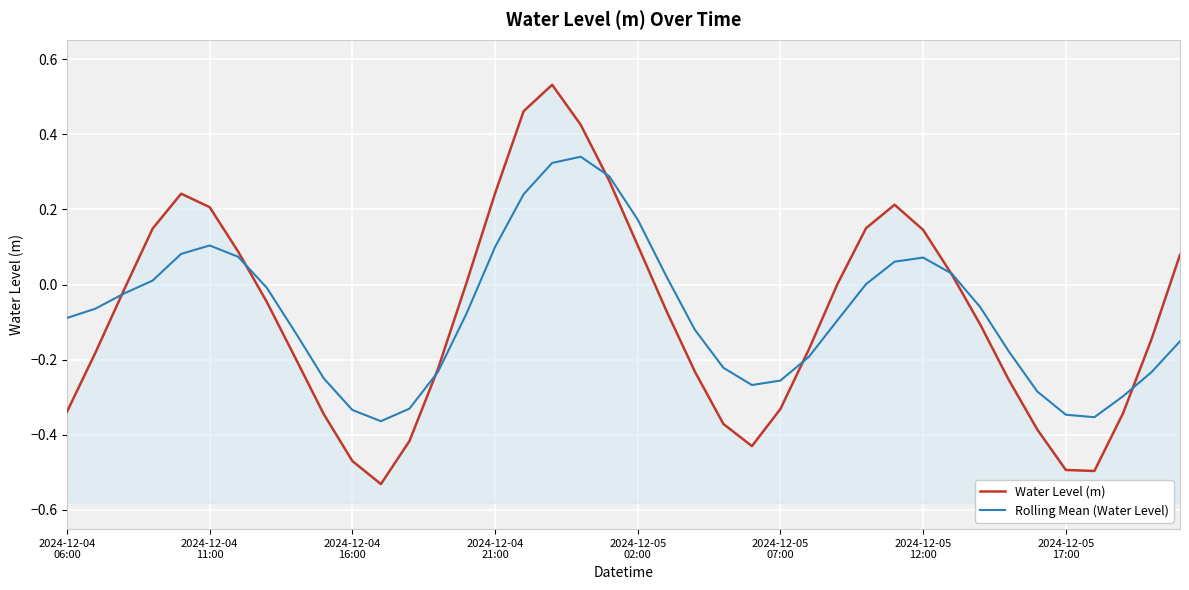

Which series ends up on top after the final intersection of Water Level (m) and Rolling Mean (Water Level)?

Water Level (m)